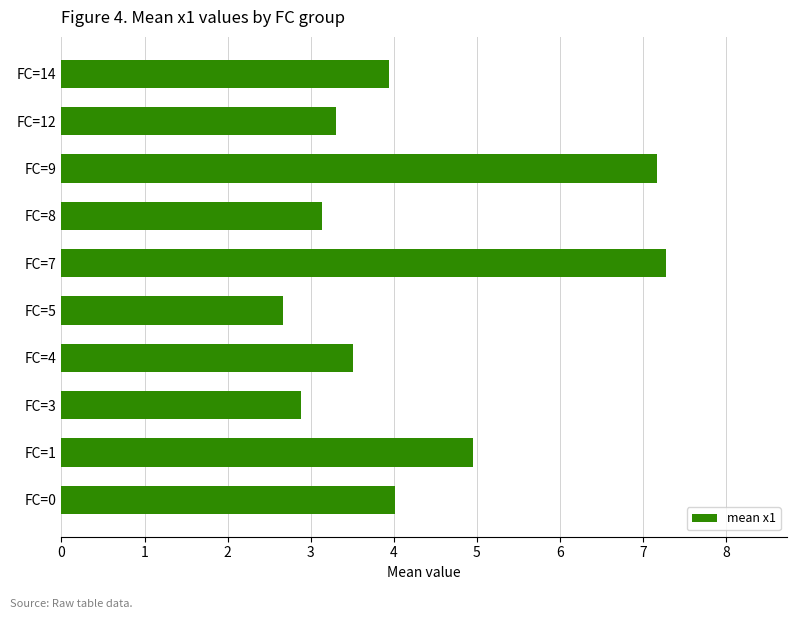

What is the change in value from FC=4 to FC=5?

-0.8